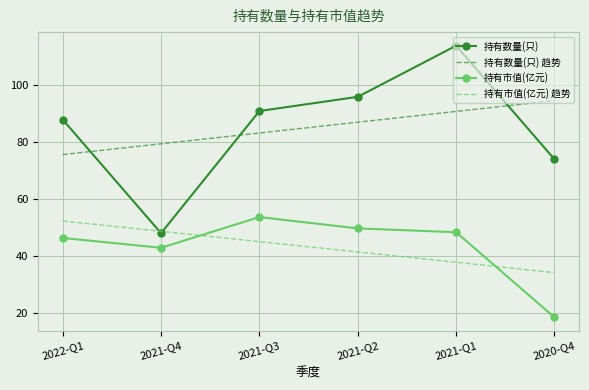

The value of 持有市值(亿元) at 2022-Q1 is 46.3. True or false?

True